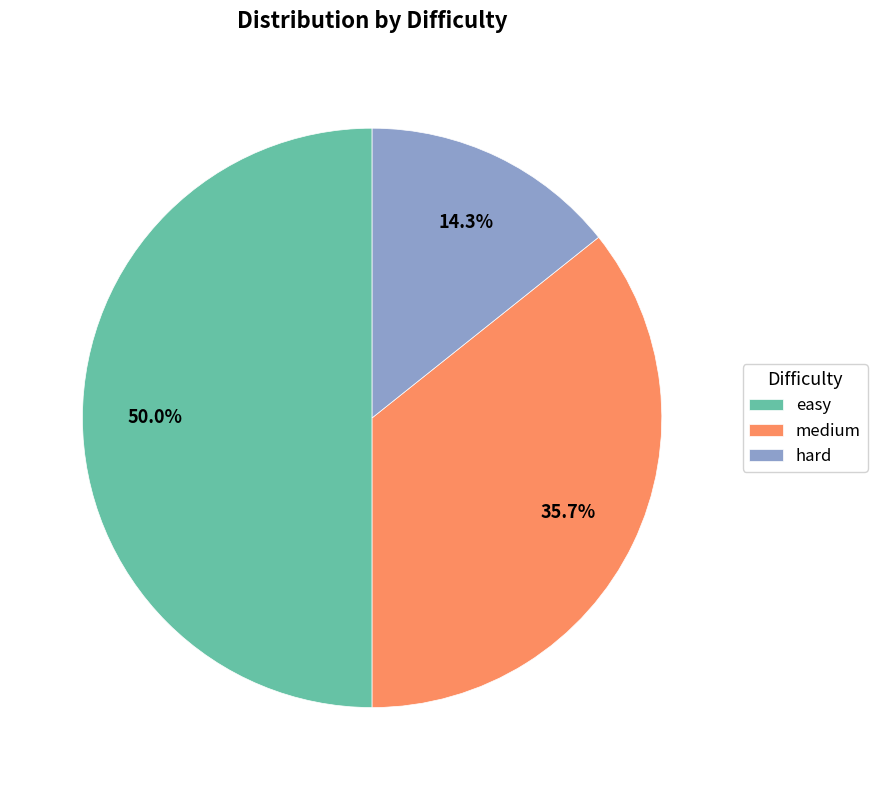

What percentage is the hard slice, to the nearest percent?

14%